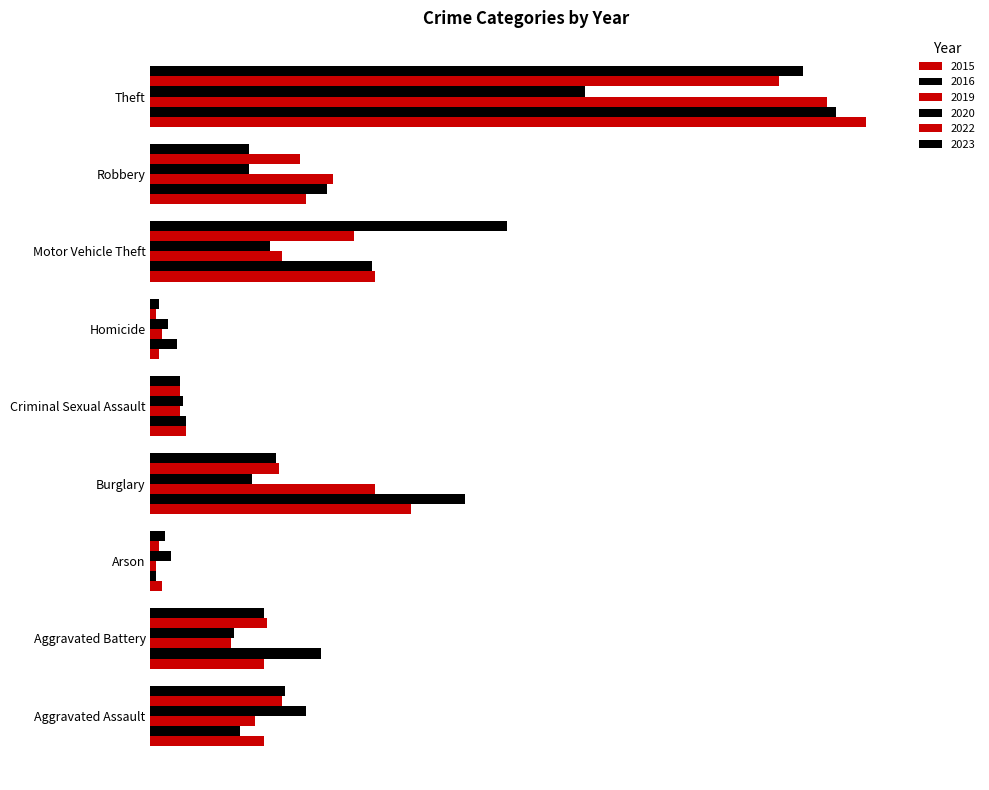

Between Burglary and Aggravated Battery, which is larger?

Burglary